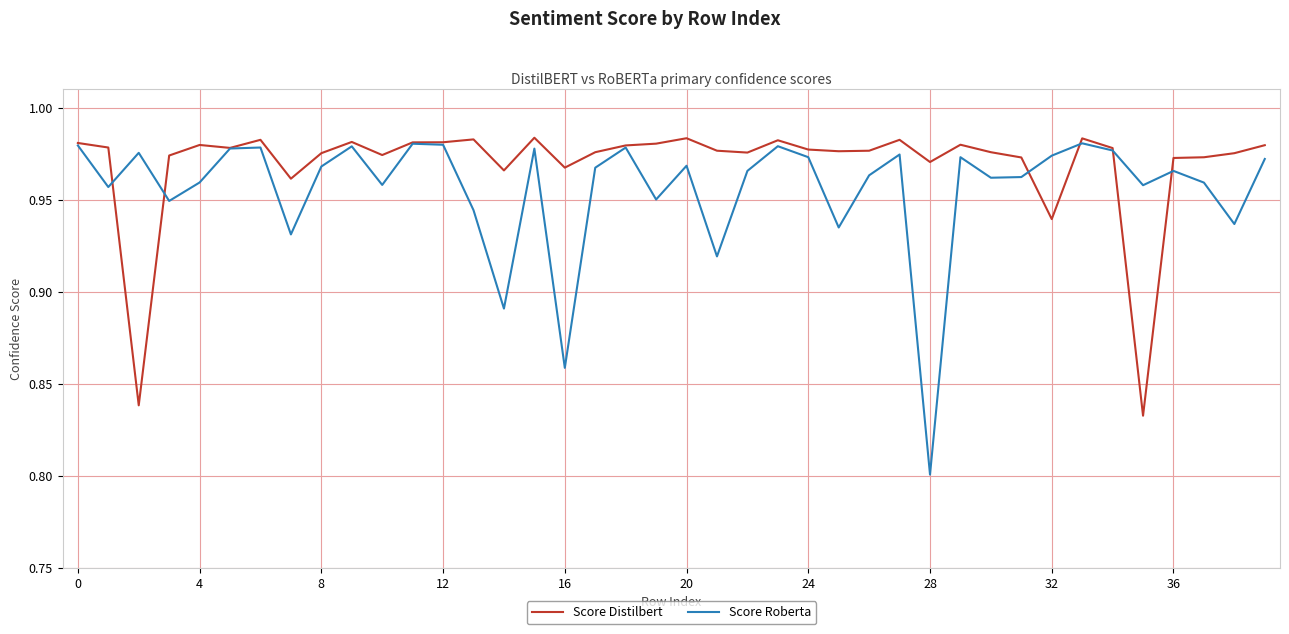

Which series has the largest range (max minus min)?

Score Roberta